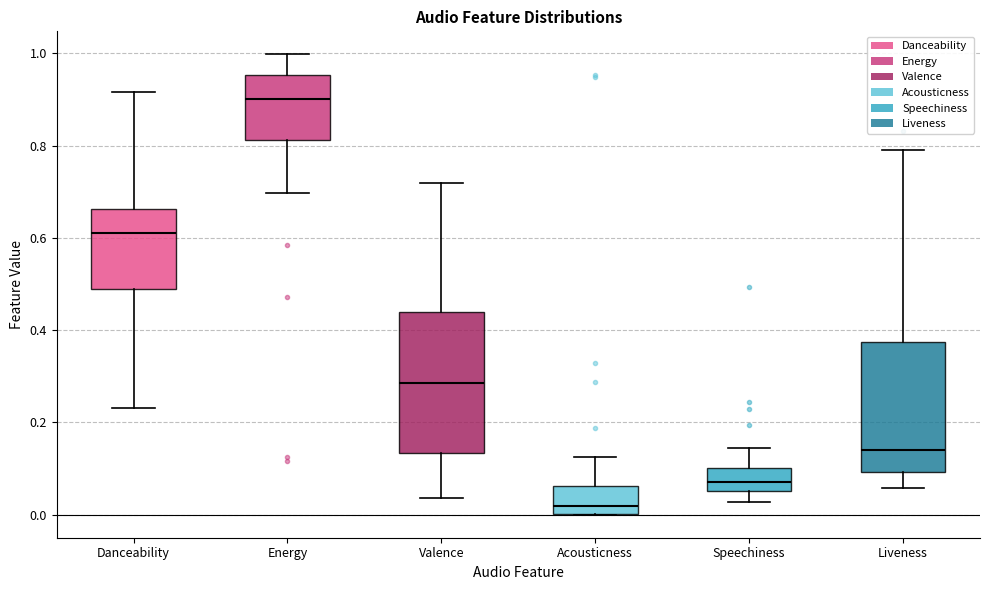

Reading left to right, transcribe this box plot: for each box, give where its median line is, the range the box spans, and where its two whiskers end, as read against the y-axis. The values are not printed on the chart, so give them approximately, as read against the axis.

Danceability: median 0.62, box 0.48 to 0.66, whiskers 0.24 to 0.92
Energy: median 0.90, box 0.82 to 0.96, whiskers 0.70 to 1.00
Valence: median 0.28, box 0.14 to 0.44, whiskers 0.04 to 0.72
Acousticness: median 0.02, box 0.00 to 0.06, whiskers 0.00 to 0.12
Speechiness: median 0.08, box 0.06 to 0.10, whiskers 0.02 to 0.14
Liveness: median 0.14, box 0.10 to 0.38, whiskers 0.06 to 0.80